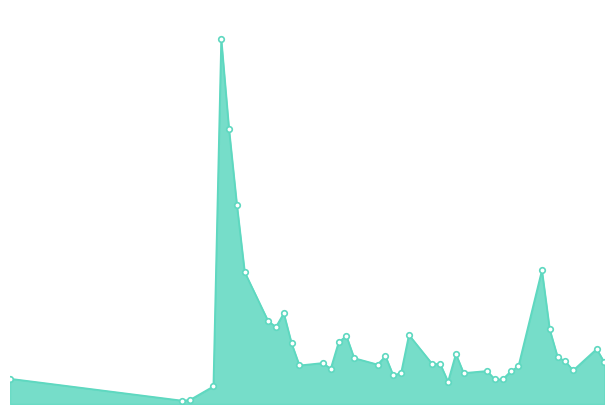

Rank the categories by value from highest to lowest.

2023-02-14, 2023-02-15, 2023-02-16, 2023-03-27, 2023-02-17, 2023-02-22, 2023-02-20, 2023-02-21, 2023-03-28, 2023-03-10, 2023-03-02, 2023-03-01, 2023-02-23, 2023-04-03, 2023-03-16, 2023-03-07, 2023-03-29, 2023-03-03, 2023-03-30, 2023-04-04, 2023-02-27, 2023-03-14, 2023-03-13, 2023-03-06, 2023-02-24, 2023-03-24, 2023-02-28, 2023-03-31, 2023-03-20, 2023-03-23, 2023-03-09, 2023-03-17, 2023-03-08, 2023-01-18, 2023-03-22, 2023-03-21, 2023-03-15, 2023-02-13, 2023-02-10, 2023-02-09